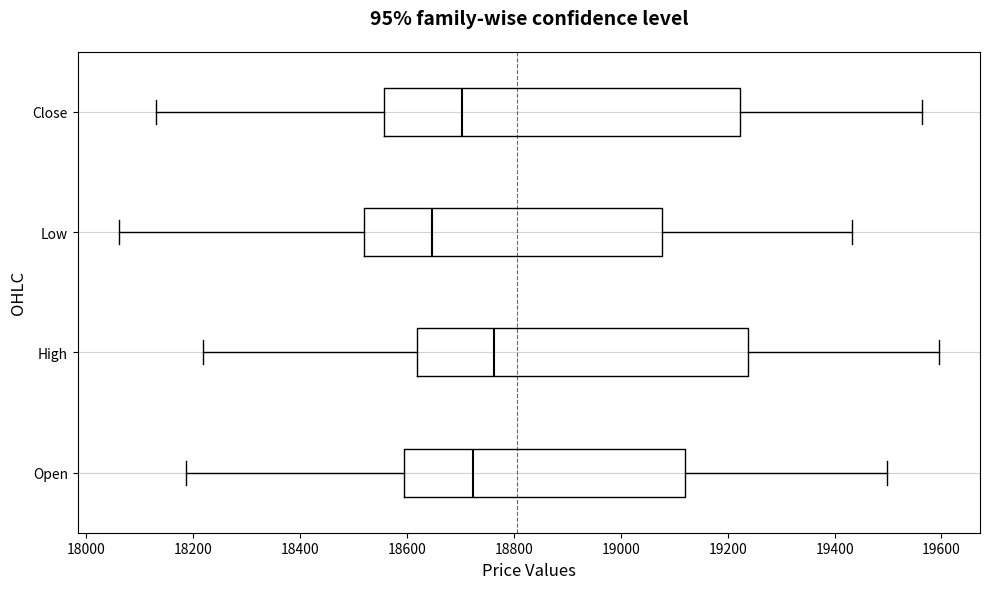

Reading bottom to top, transcribe this box plot: for each box, give where its median line is, the range the box spans, and where its two whiskers end, as read against the x-axis. The values are not printed on the chart, so give them approximately, as read against the axis.

Open: median 18720, box 18600 to 19120, whiskers 18180 to 19500
High: median 18760, box 18620 to 19240, whiskers 18220 to 19600
Low: median 18640, box 18520 to 19080, whiskers 18060 to 19440
Close: median 18700, box 18560 to 19220, whiskers 18120 to 19560